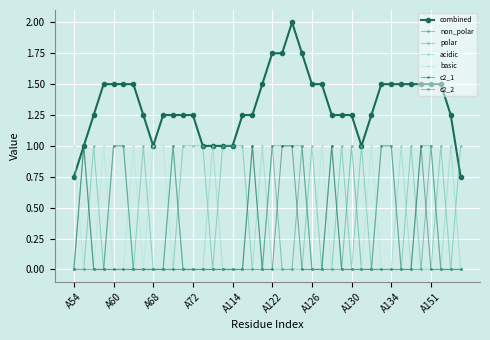

How many categories are shown in the chart?

40